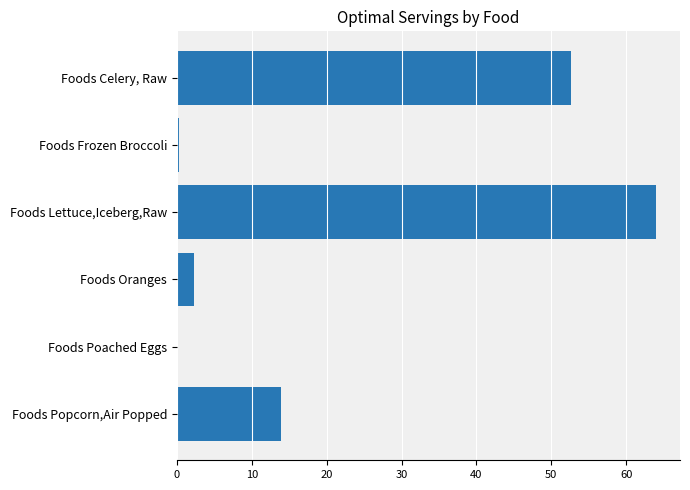

What is the greatest value displayed?

64.0